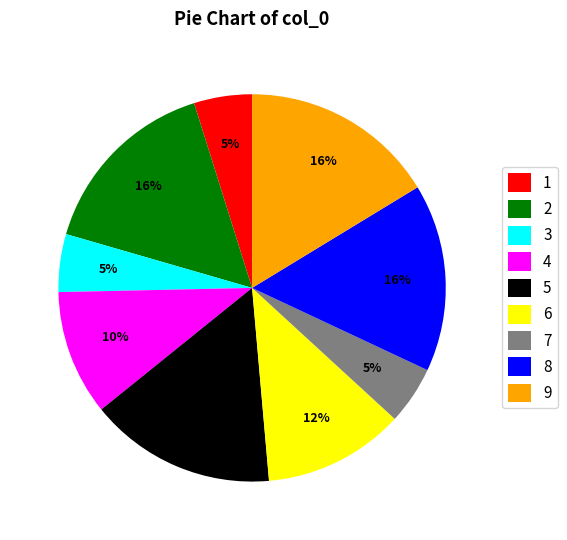

To the nearest percent, what is the difference between the largest and smallest slice percentages?

11%